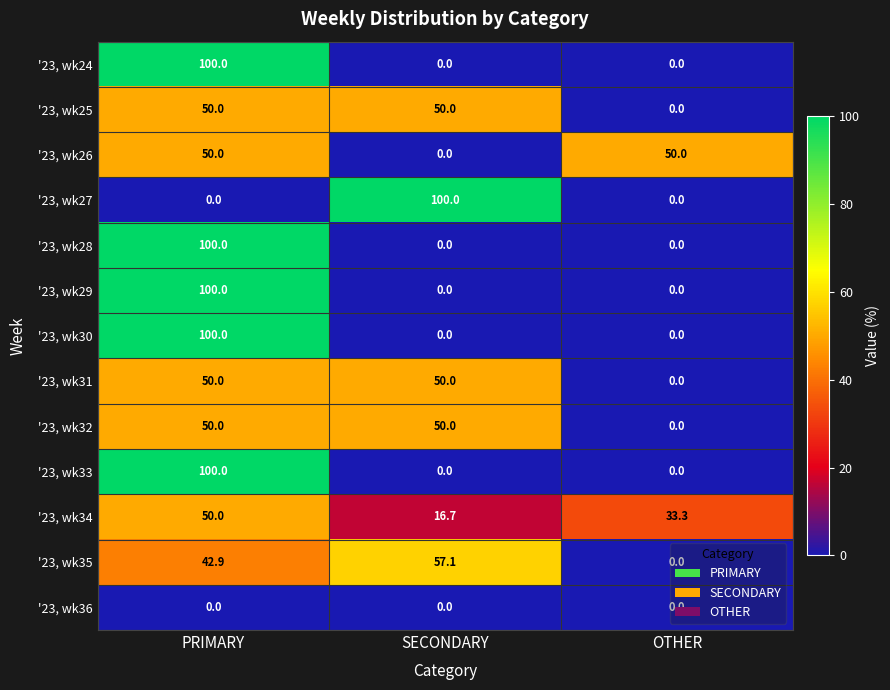

What is the difference between the highest and lowest values at PRIMARY?

100.0